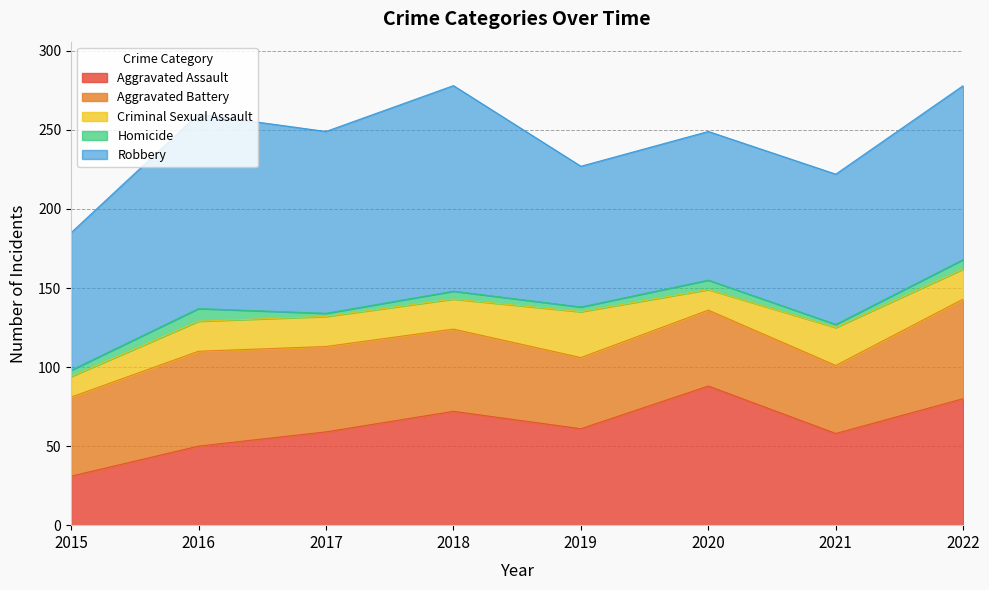

At 2020, list the series in order from largest to smallest.

Robbery, Aggravated Assault, Aggravated Battery, Criminal Sexual Assault, Homicide